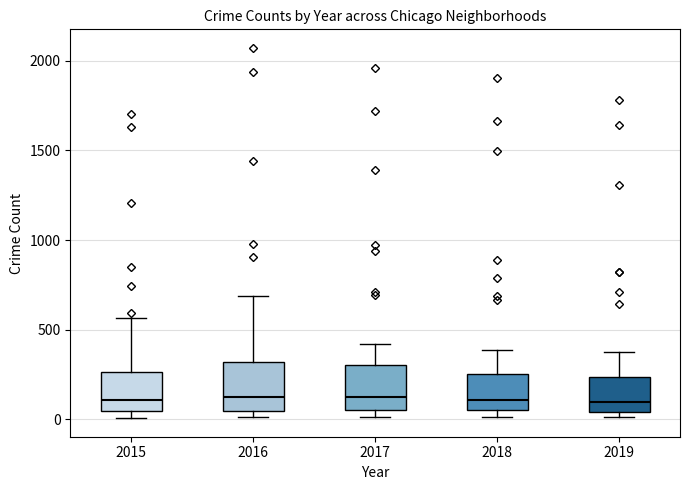

Reading left to right, read every box against the y-axis: the position of its median line, the range the box covers, and the ends of its whiskers. The values are not printed on the chart, so give them approximately, as read against the axis.

2015: median 100, box 50 to 250, whiskers 0 to 550
2016: median 100, box 50 to 300, whiskers 0 to 700
2017: median 100, box 50 to 300, whiskers 0 to 400
2018: median 100, box 50 to 250, whiskers 0 to 400
2019: median 100, box 50 to 250, whiskers 0 to 350